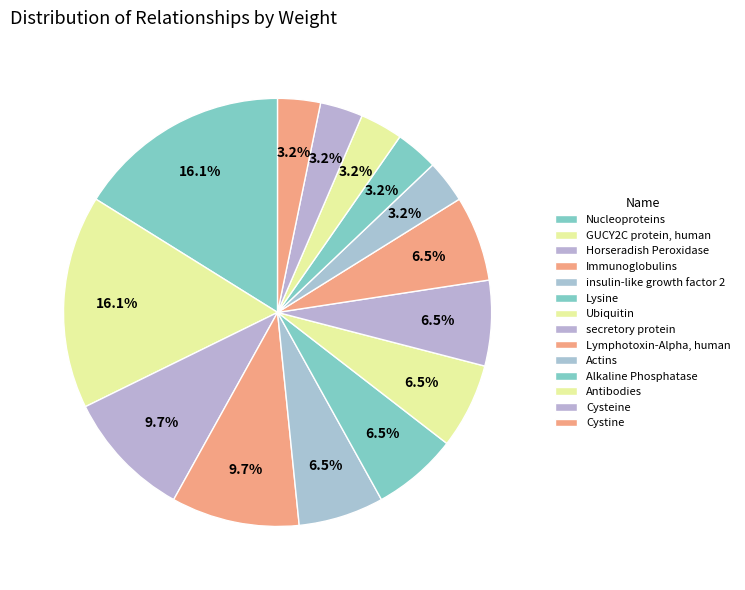

Do Lymphotoxin-Alpha, human and Alkaline Phosphatase together represent more than half of the pie?

No